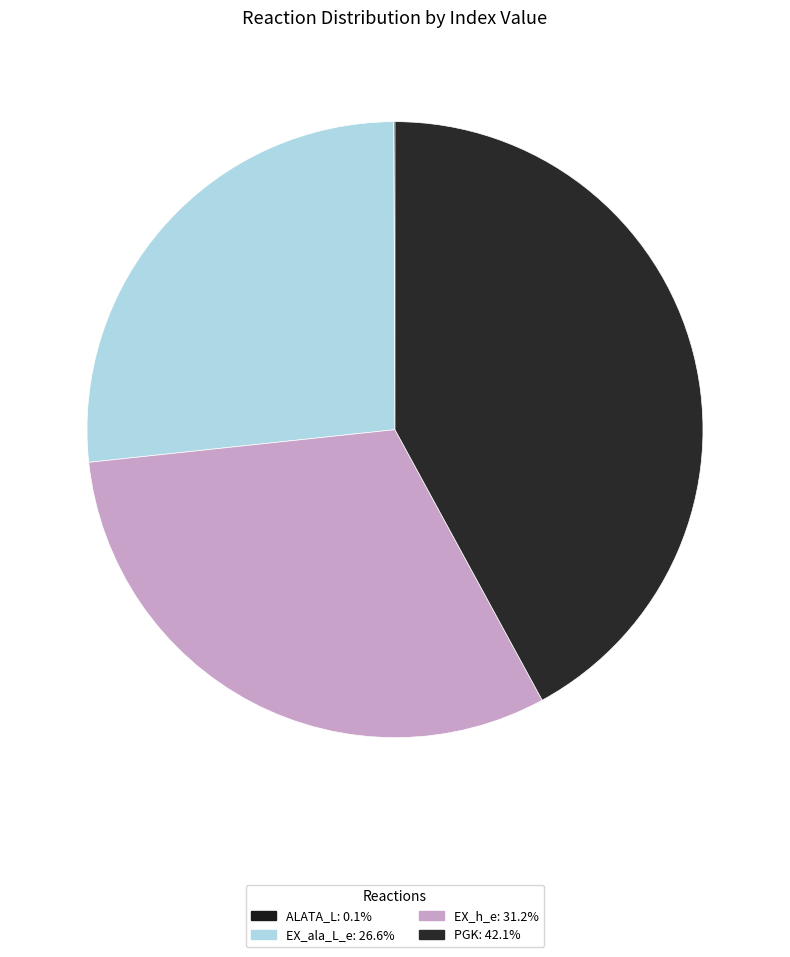

Is ALATA_L the majority of the pie?

No